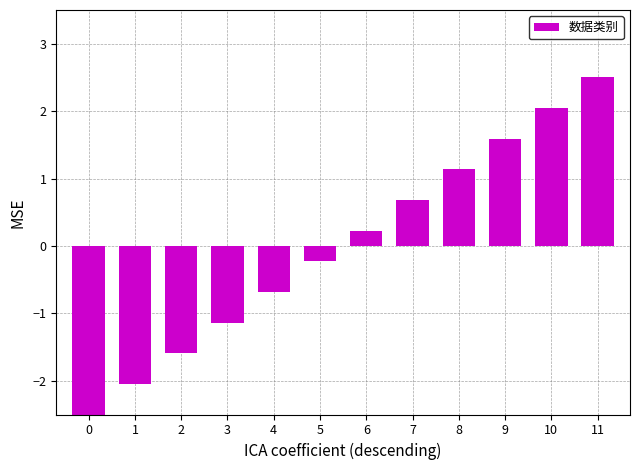

What is the approximate value at 3?

-1.1